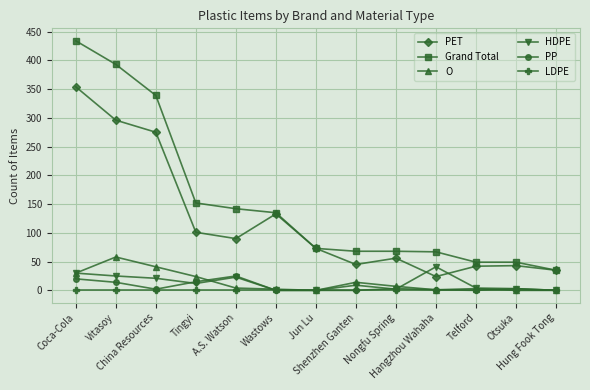

Is it true that PET equals 40 at Hangzhou Wahaha?

False